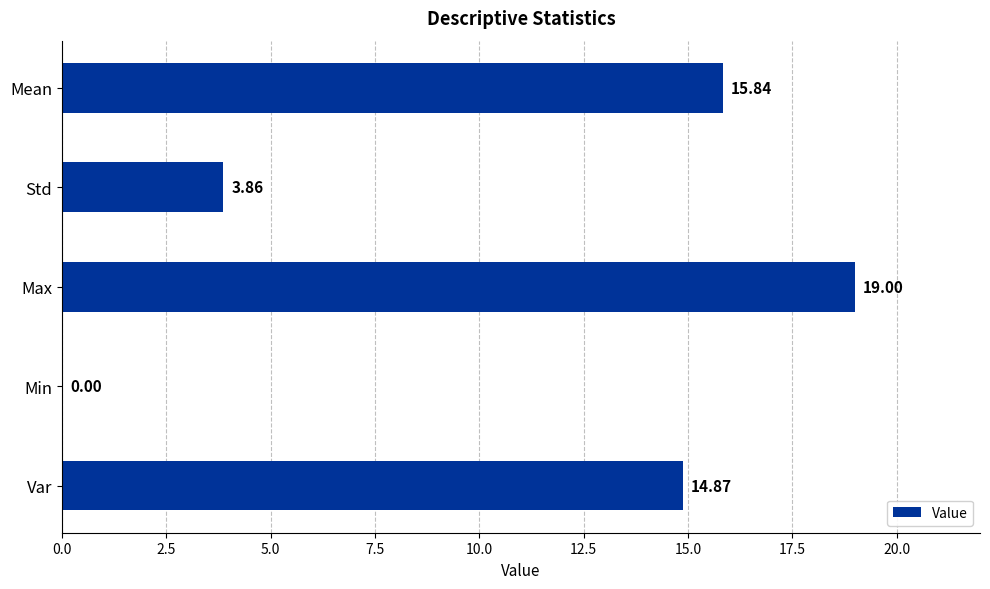

What is the change in value from Std to Max?

+15.1